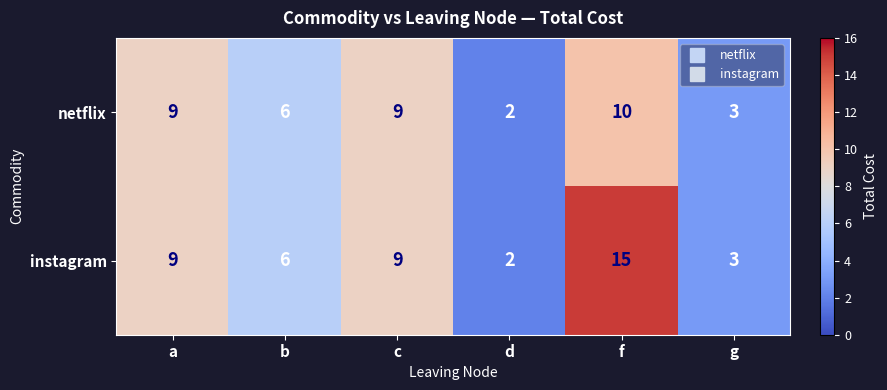

At which label is netflix closest to 6?

b